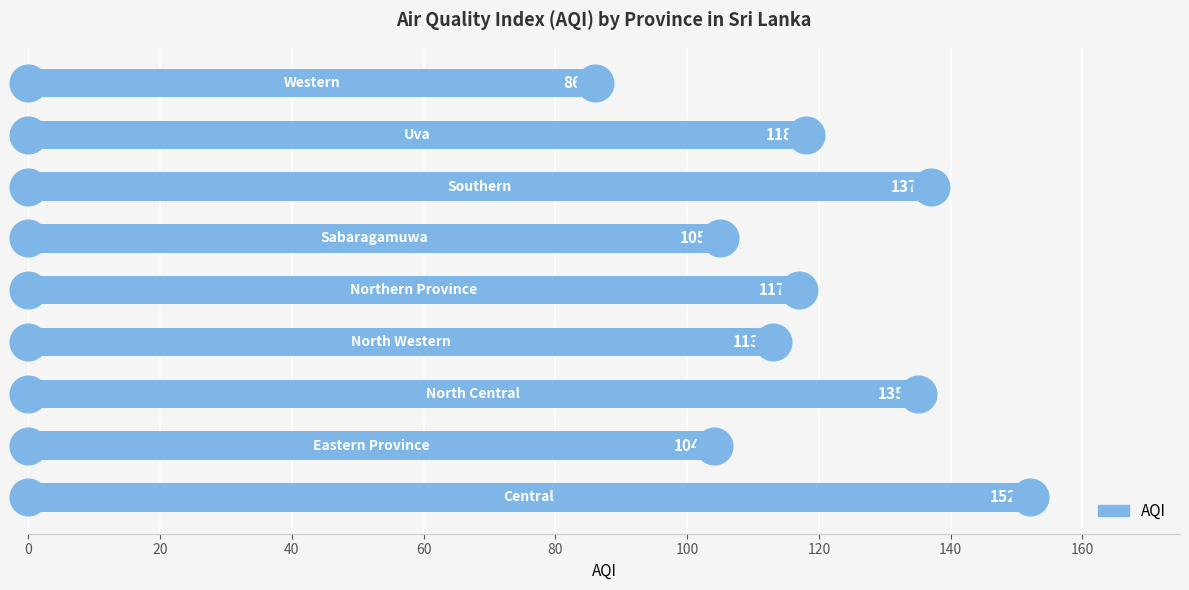

What is the smallest value displayed?

86